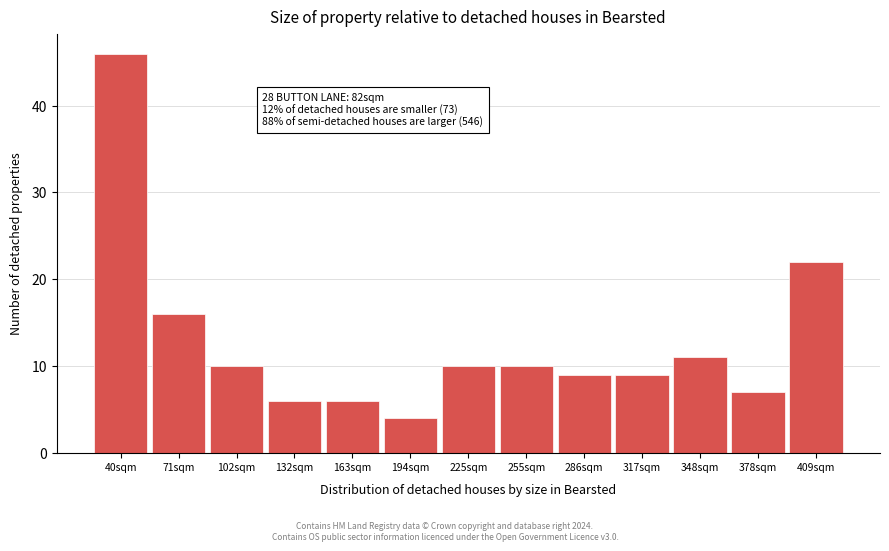

Reading right to left, what are all the values shown in this chart?

409sqm=22	378sqm=7	348sqm=11	317sqm=9	286sqm=9	255sqm=10	225sqm=10	194sqm=4	163sqm=6	132sqm=6	102sqm=10	71sqm=16	40sqm=46